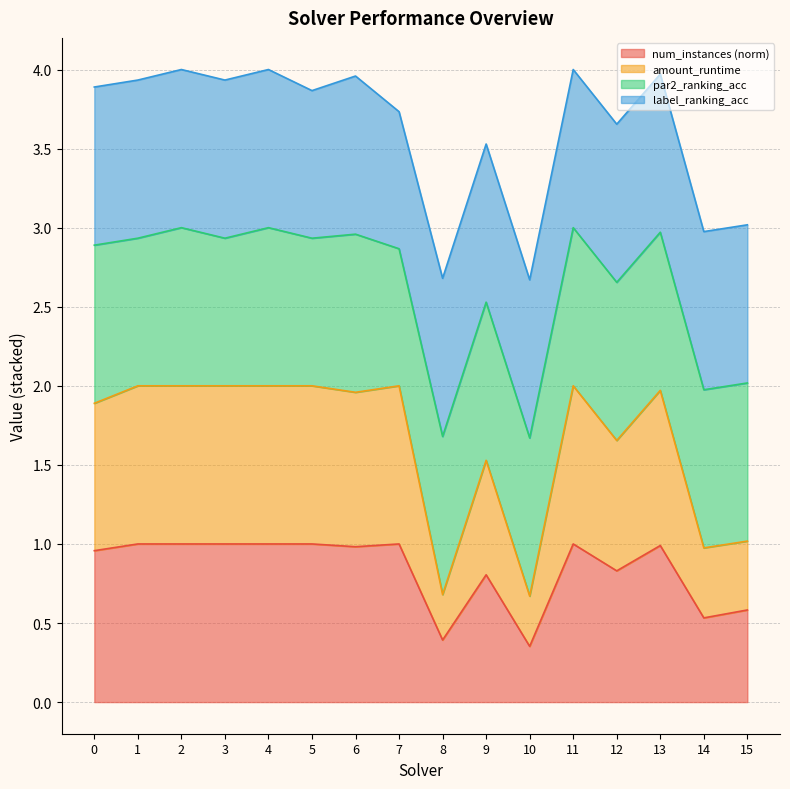

What is the total value across all series at 15?

3.0